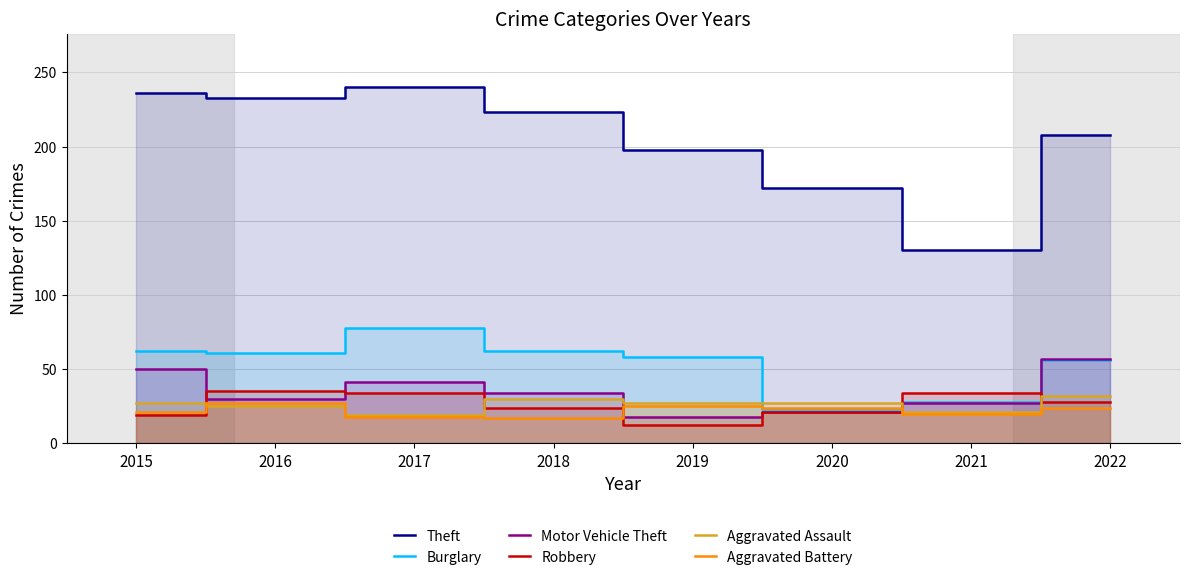

Which series has the largest range (max minus min)?

Theft